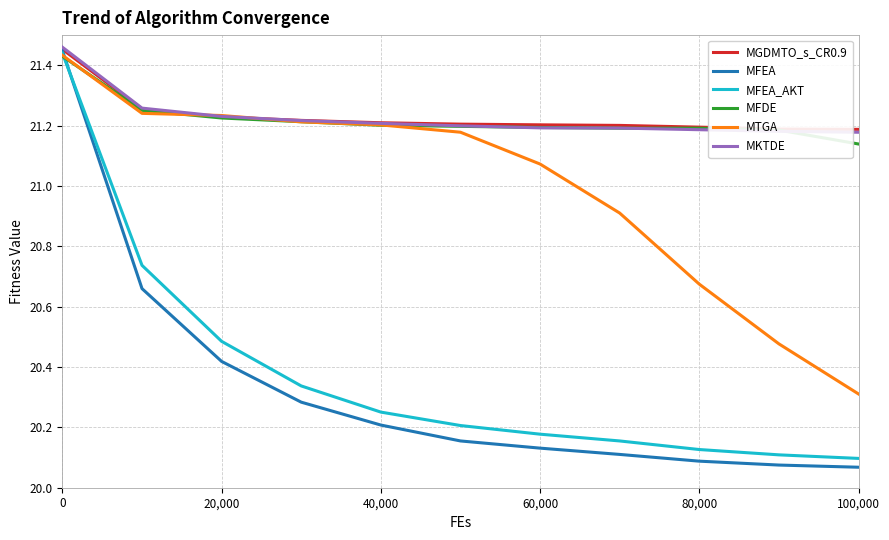

Which series ends up on top after the final intersection of MFEA and MFDE?

MFDE